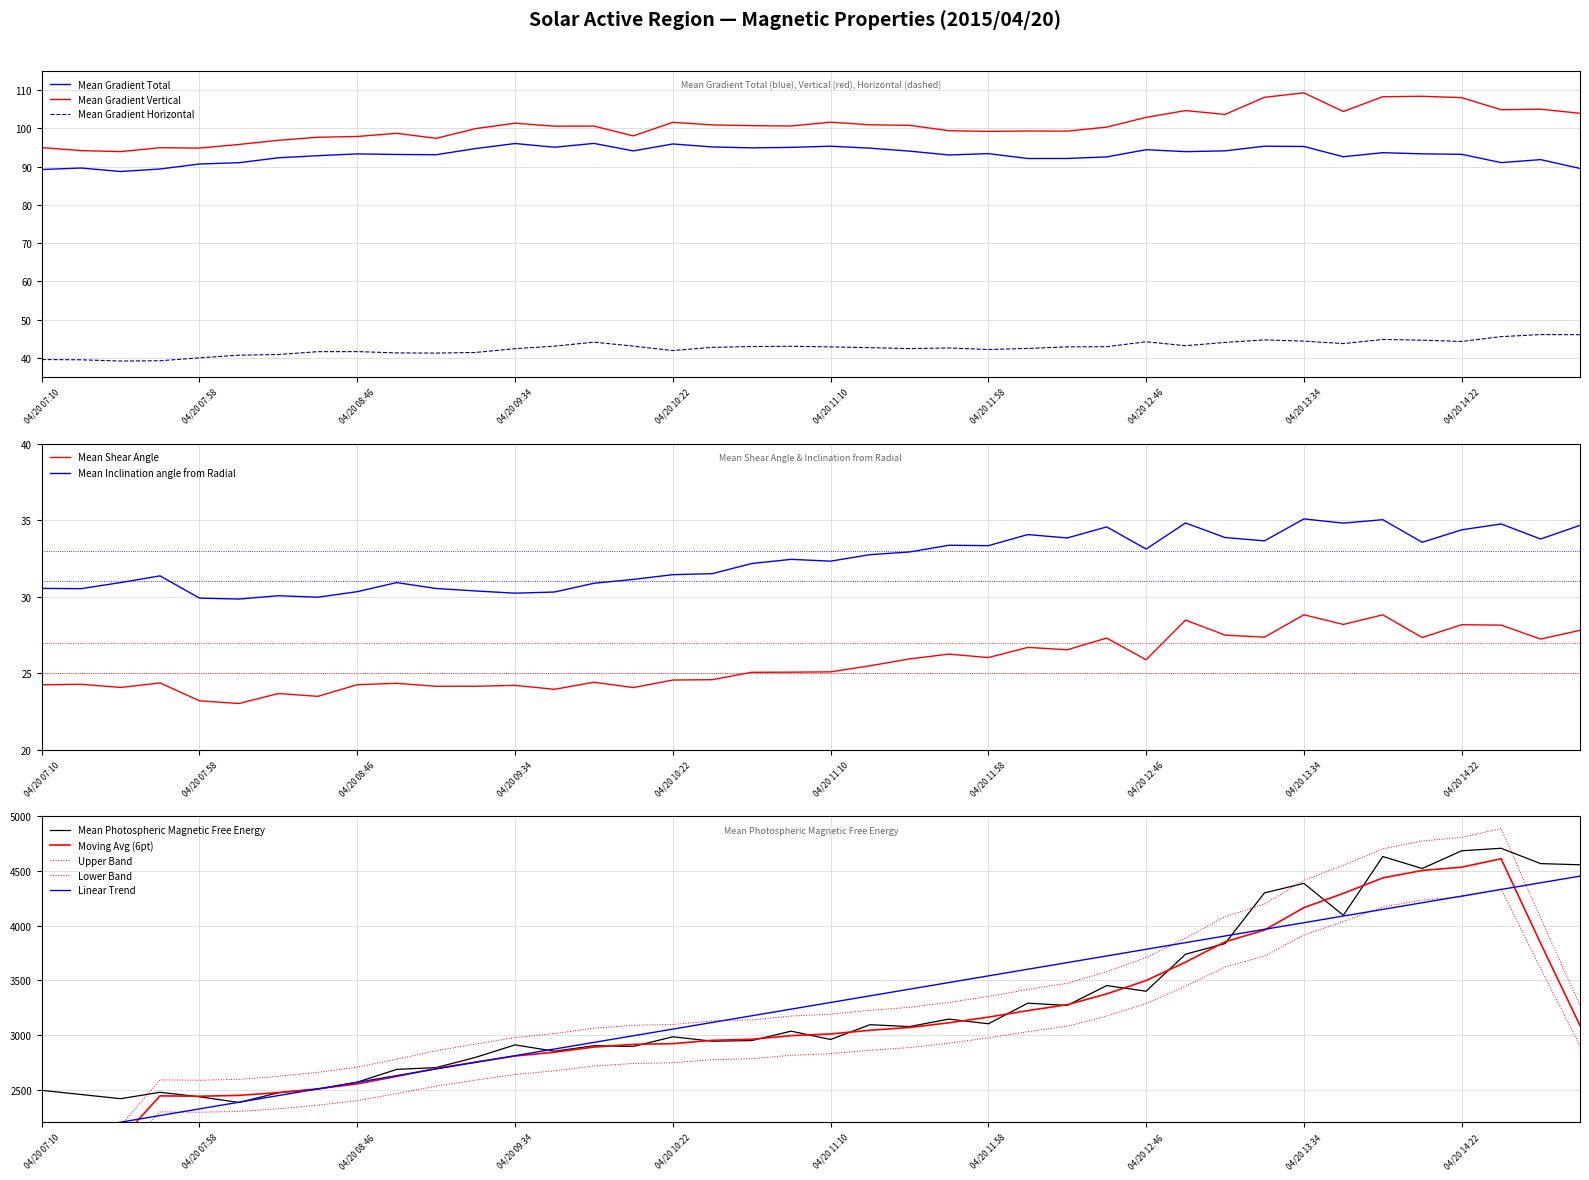

How many data points does each series have?

40